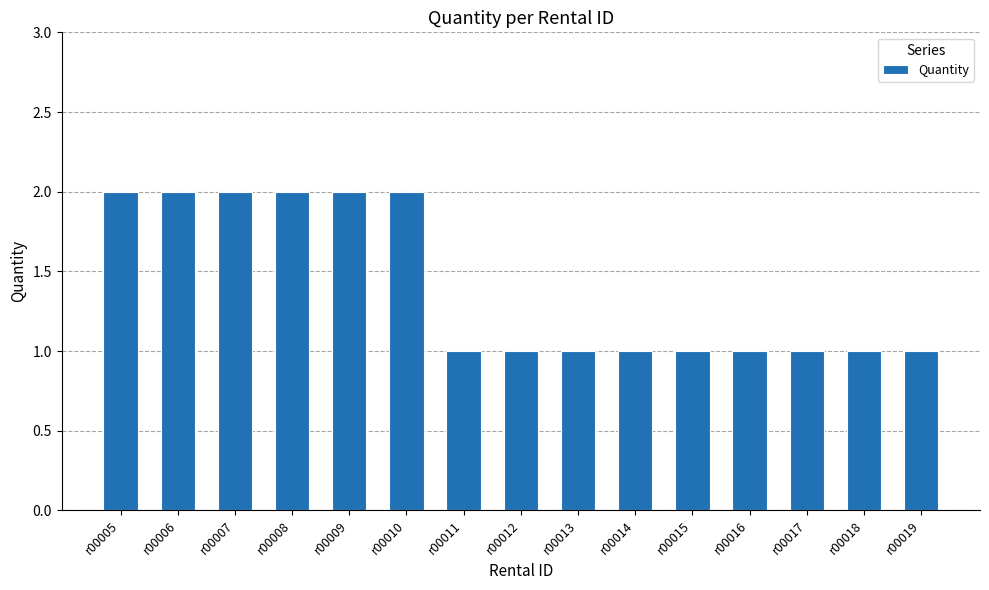

The value at r00012 is 1. True or false?

True